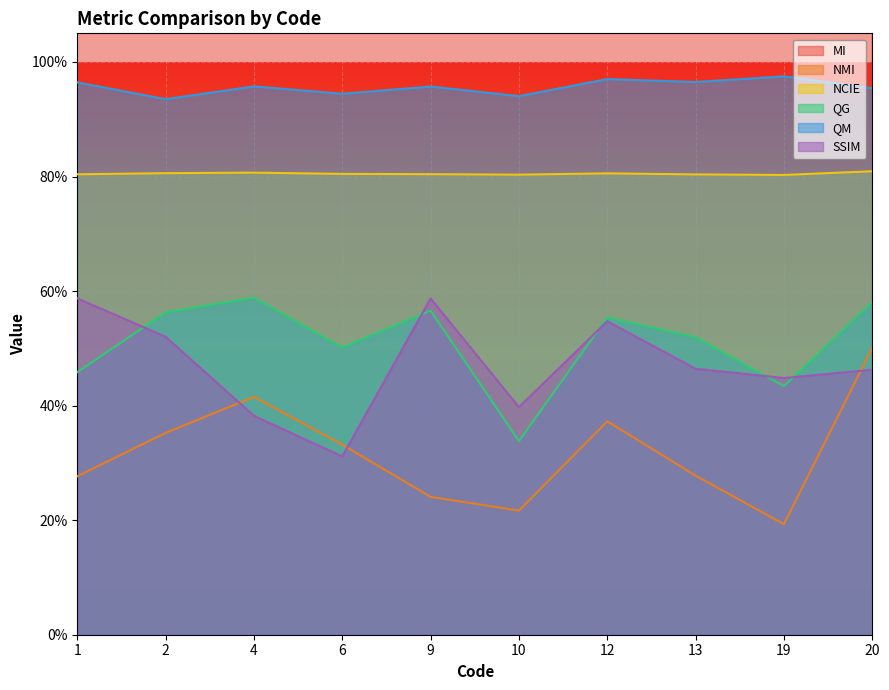

True or false: NCIE and NMI cross at least once.

False